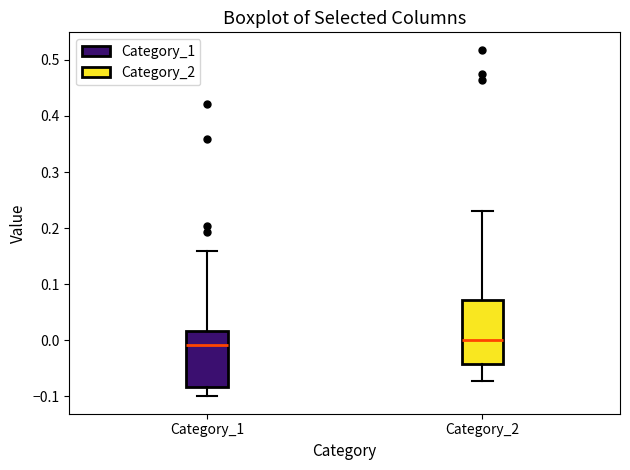

Where is the upper edge of the box for Category_2 on the y-axis? The values are not printed on the chart, so give them approximately, as read against the axis.

0.07